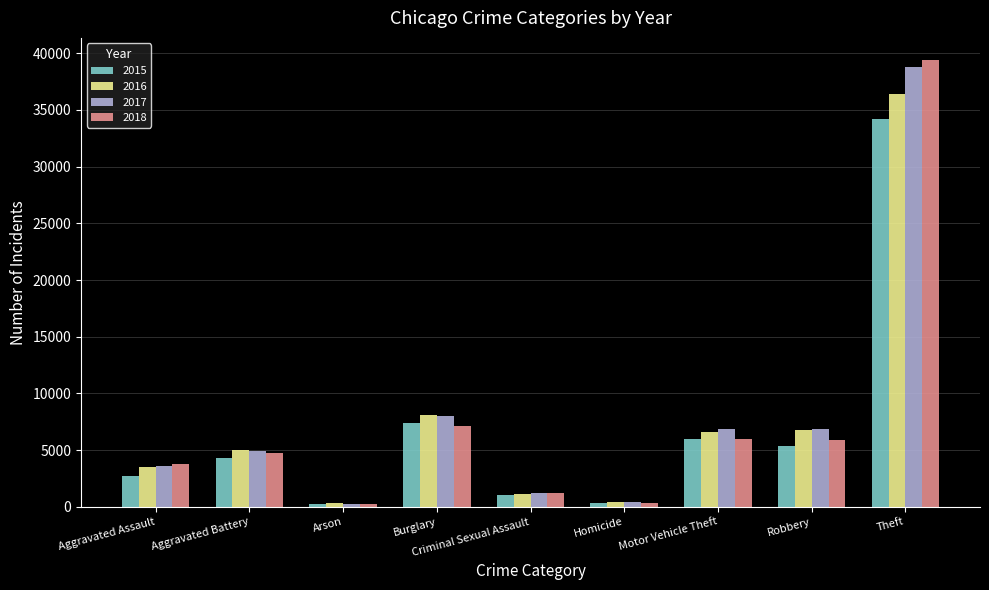

At which category is the sum across all series the highest?

Theft